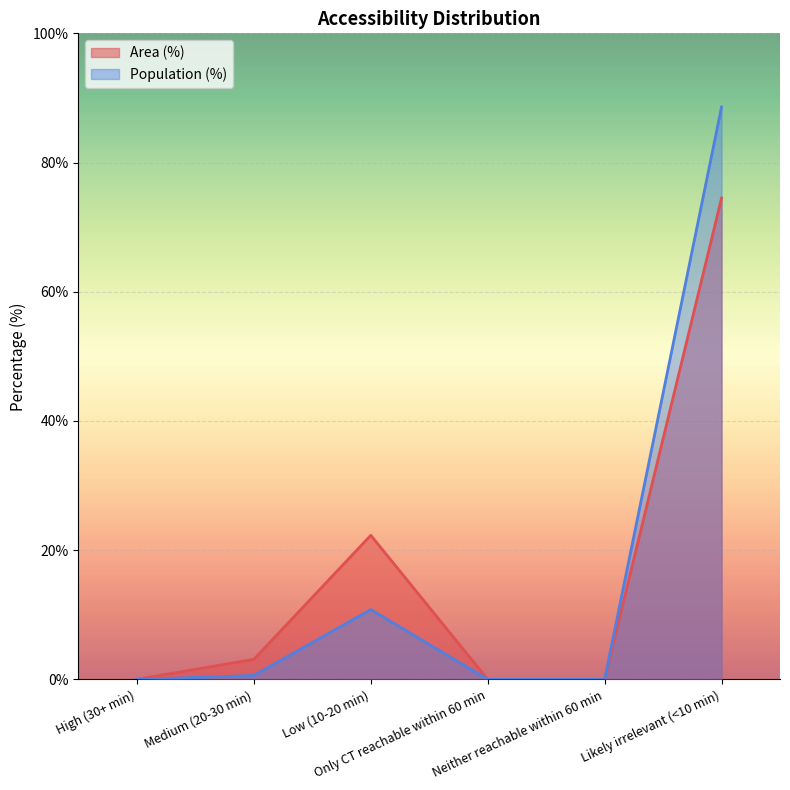

Reading right to left, what are all the values shown in this chart?

Area (%): 74.5	0.0	0.0	22.3	3.1	0.0
Population (%): 88.6	0.0	0.0	10.8	0.6	0.0